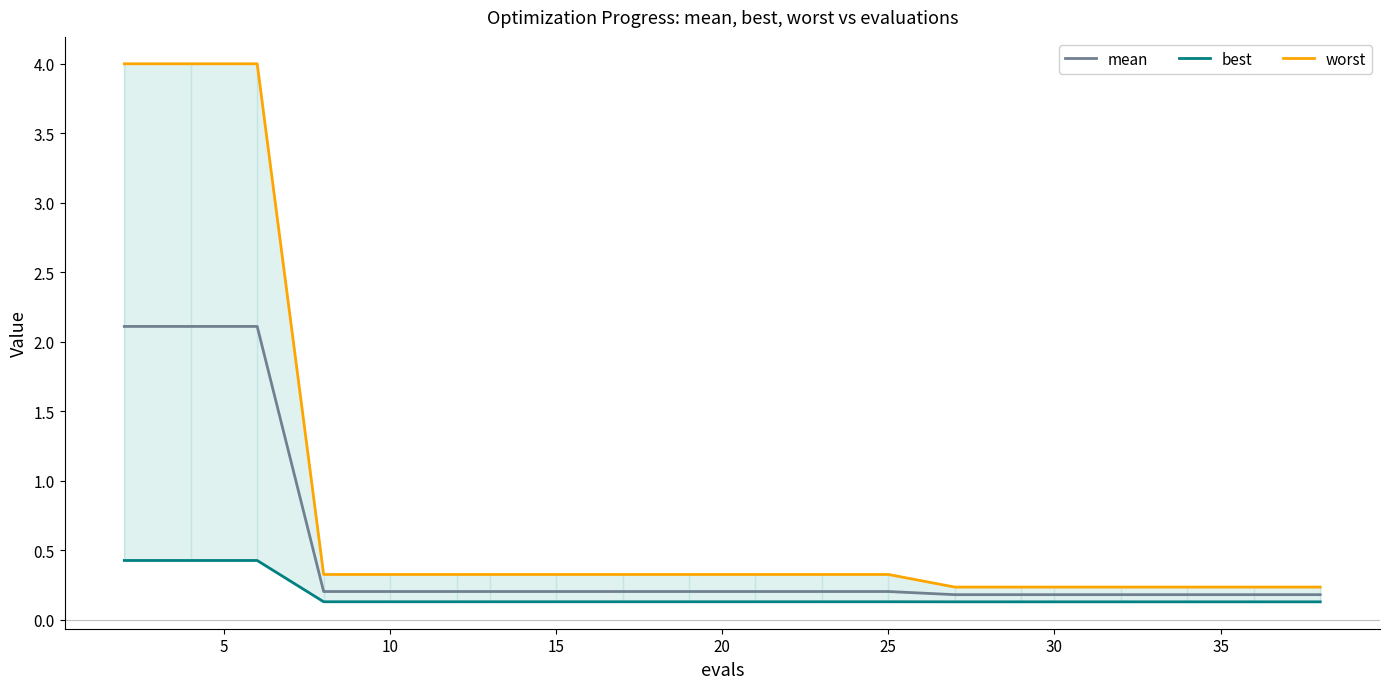

What is the difference between the highest and lowest values at 15?

0.2